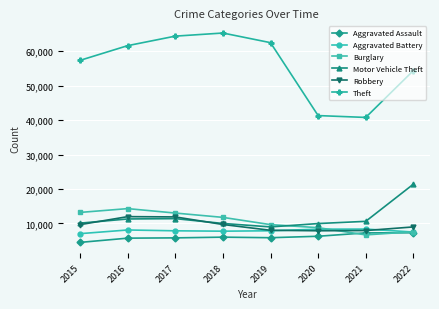

Read the Theft value at 2018, to the nearest 100.

65300